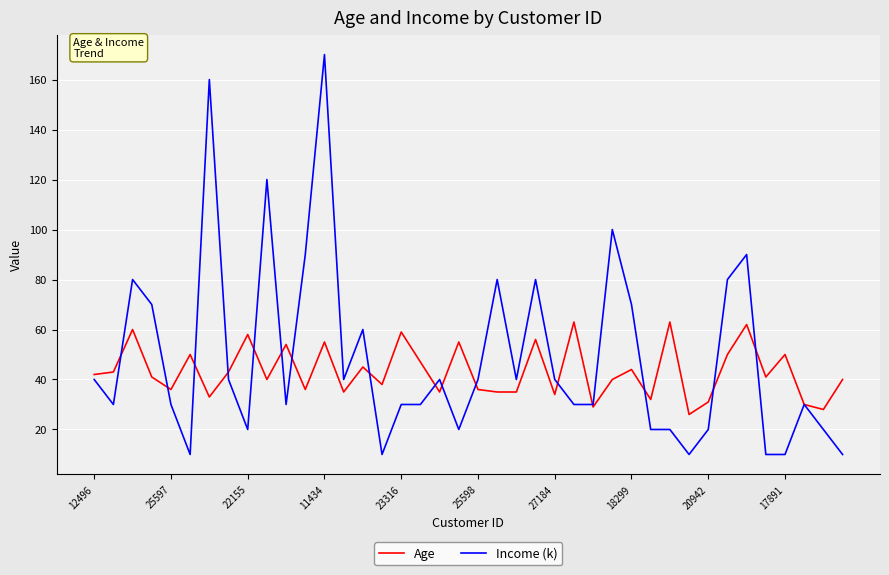

Which series has the largest range (max minus min)?

Income (k)